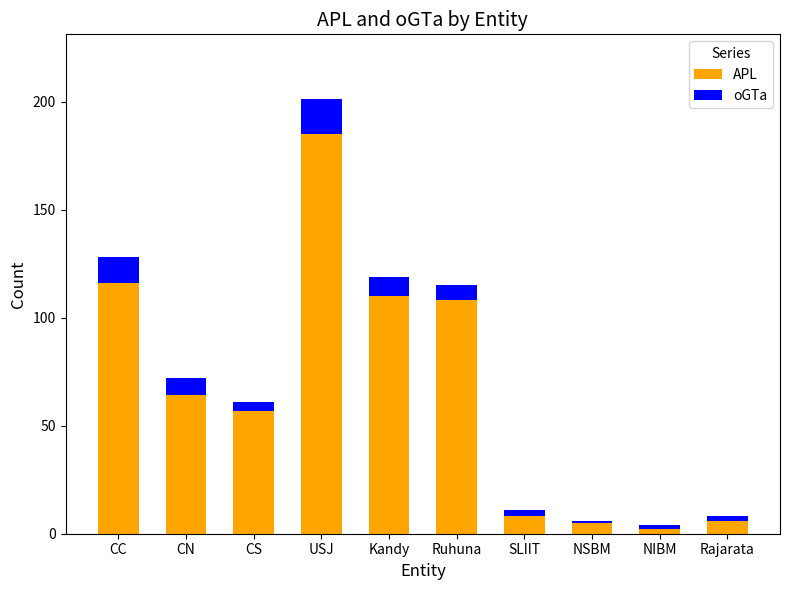

At which category is the sum across all series the highest?

USJ